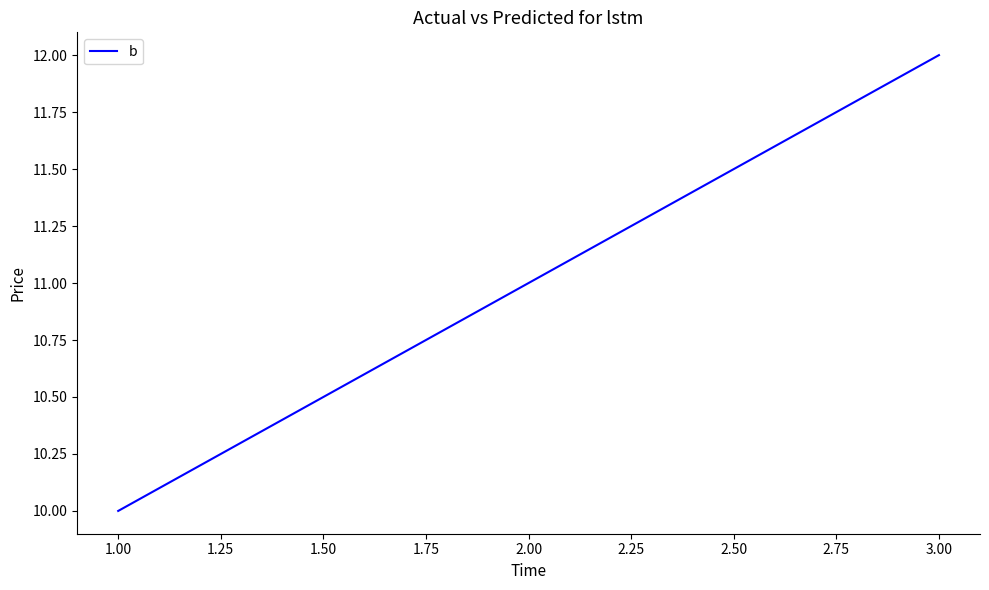

List the labels in order of value, smallest first.

1.00, 2.00, 3.00